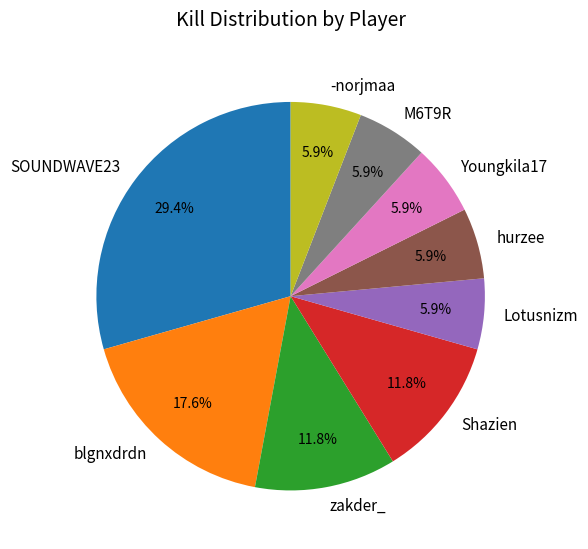

Is there a majority slice in this chart?

No